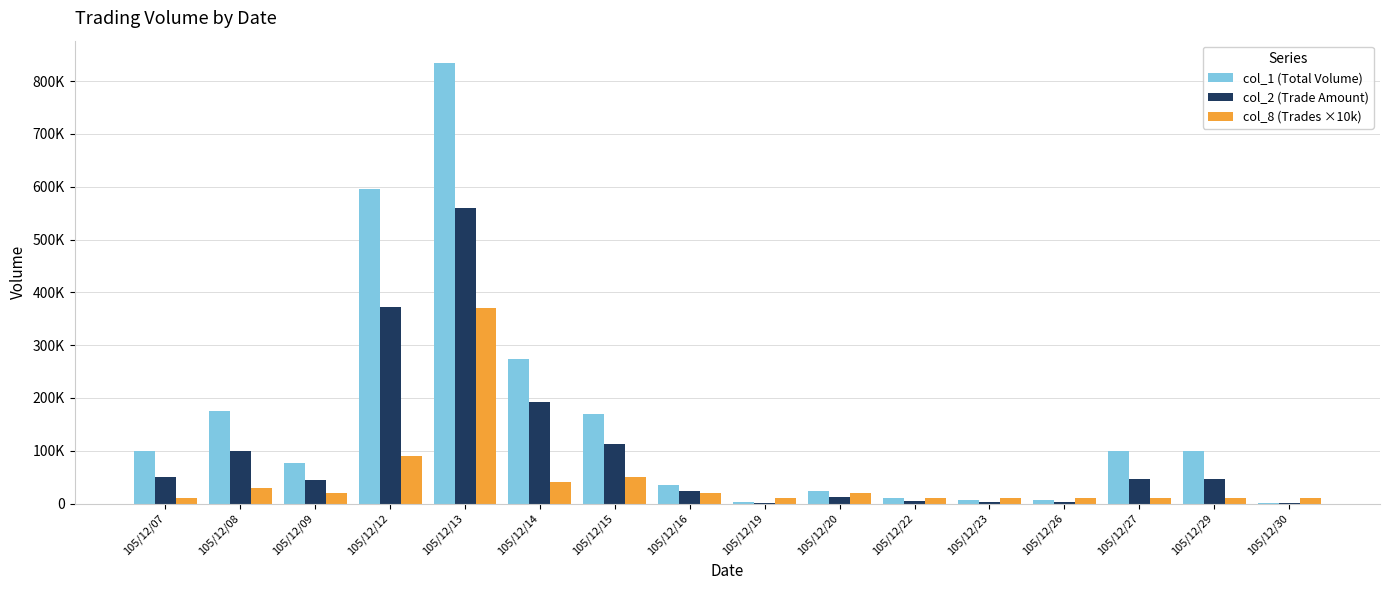

What are all the series names shown in the legend?

col_1 (Total Volume), col_2 (Trade Amount), col_8 (Trades ×10k)